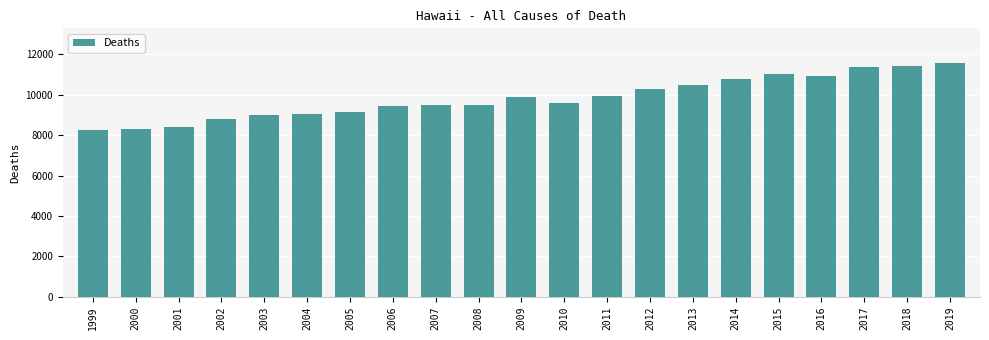

What is the value of the 19th bar from the left?

11390